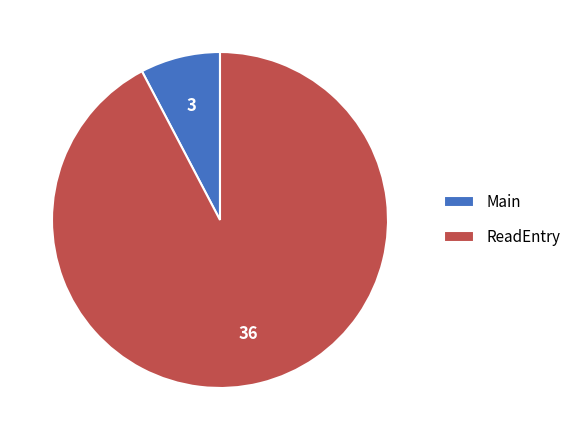

Count the number of slices in the pie.

2